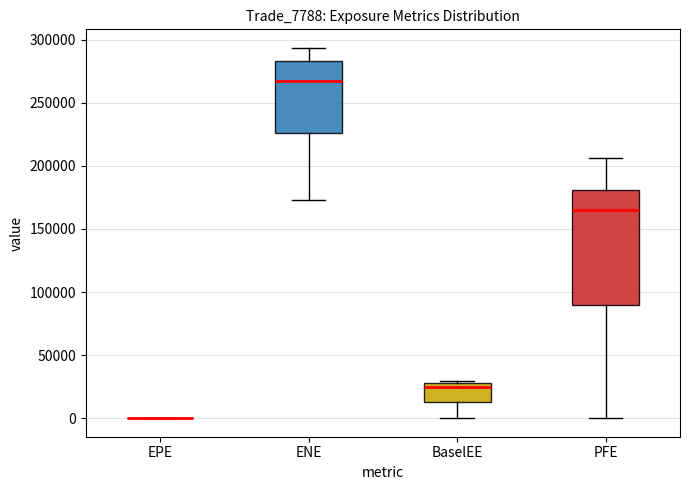

Reading left to right, read every box against the y-axis: the position of its median line, the range the box covers, and the ends of its whiskers. The values are not printed on the chart, so give them approximately, as read against the axis.

EPE: box collapsed to a line at 0, whiskers 0 to 0
ENE: median 270000, box 225000 to 285000, whiskers 175000 to 295000
BaselEE: median 25000, box 15000 to 30000, whiskers 0 to 30000 (just above the box's upper edge)
PFE: median 165000, box 90000 to 180000, whiskers 0 to 205000